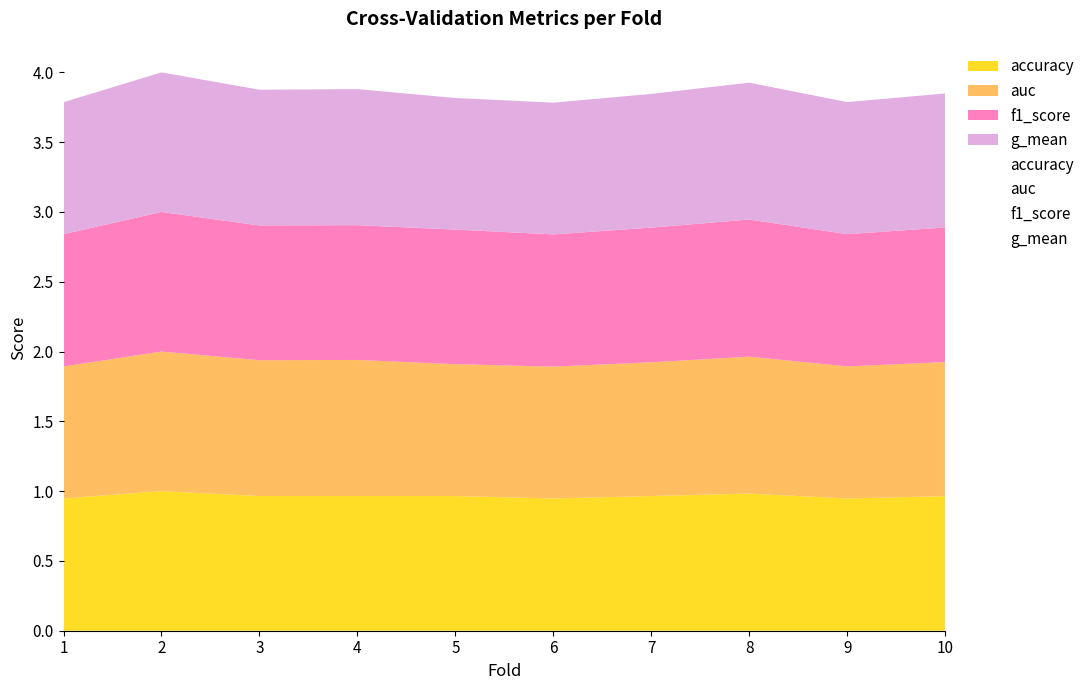

What is the value of the auc point at the 5th from the left?

0.9